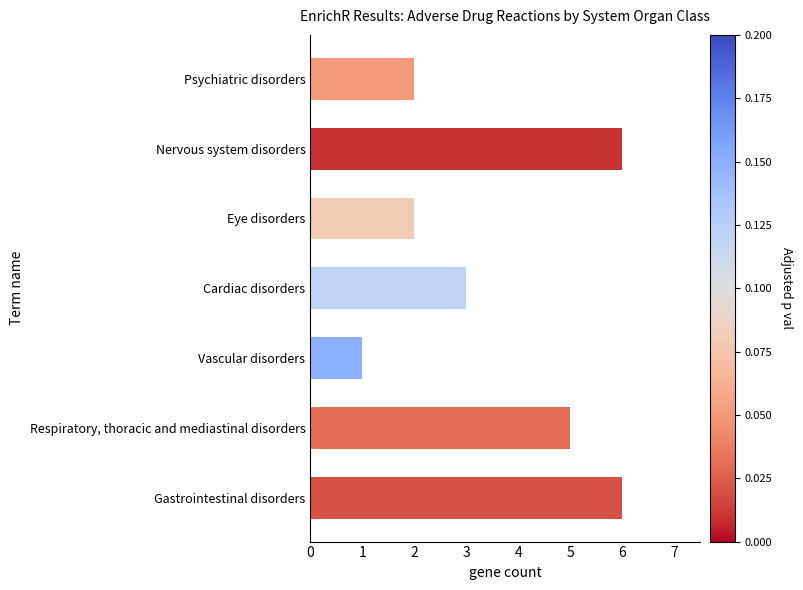

Does the chart contain stacked bars?

No